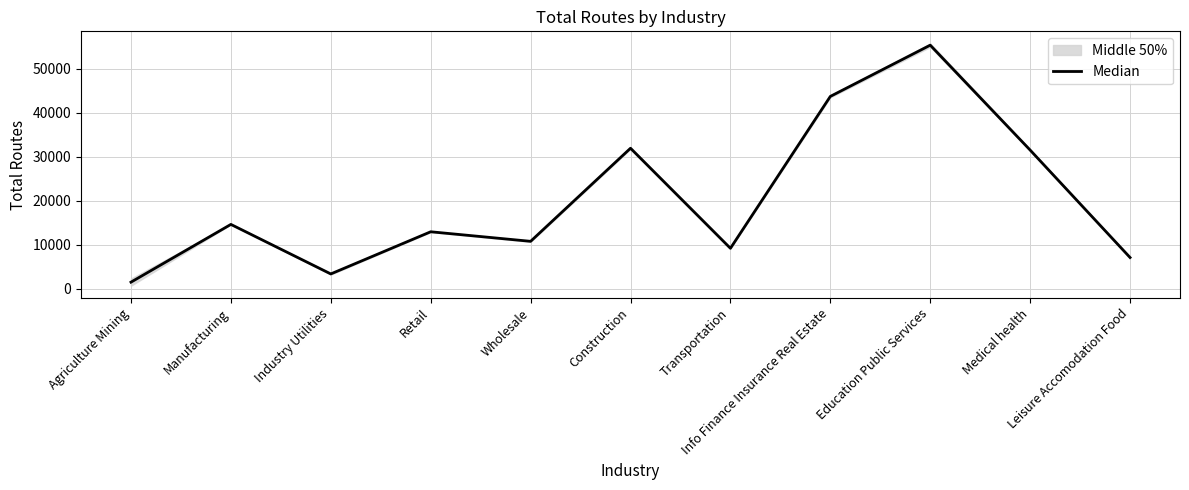

What is the approximate value at Wholesale?

10800.3